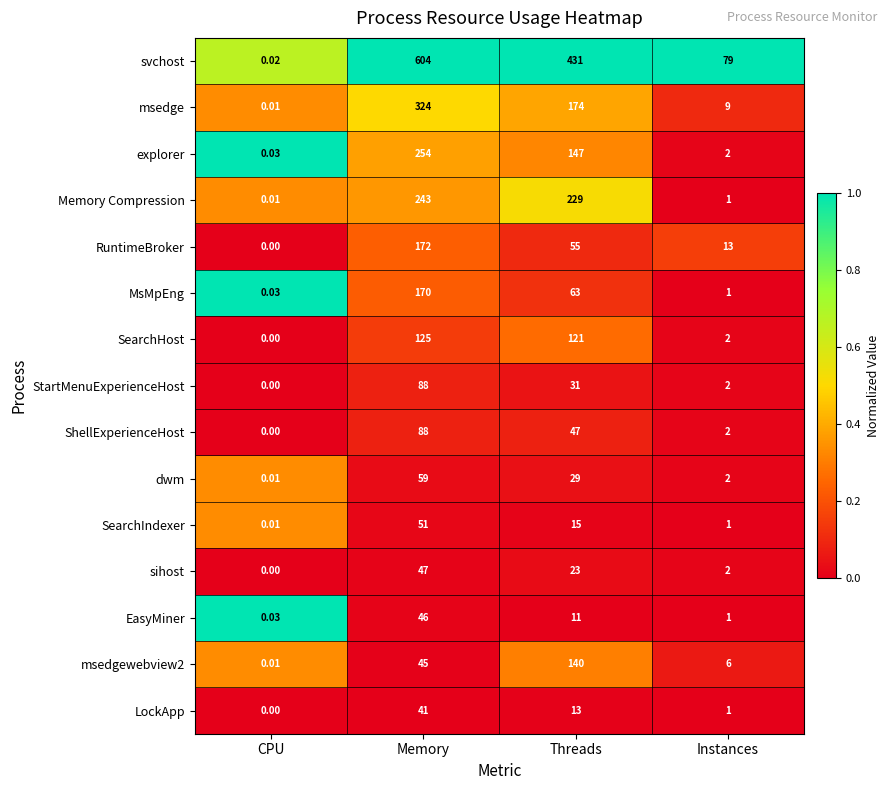

At which label does sihost first exceed 23?

Memory